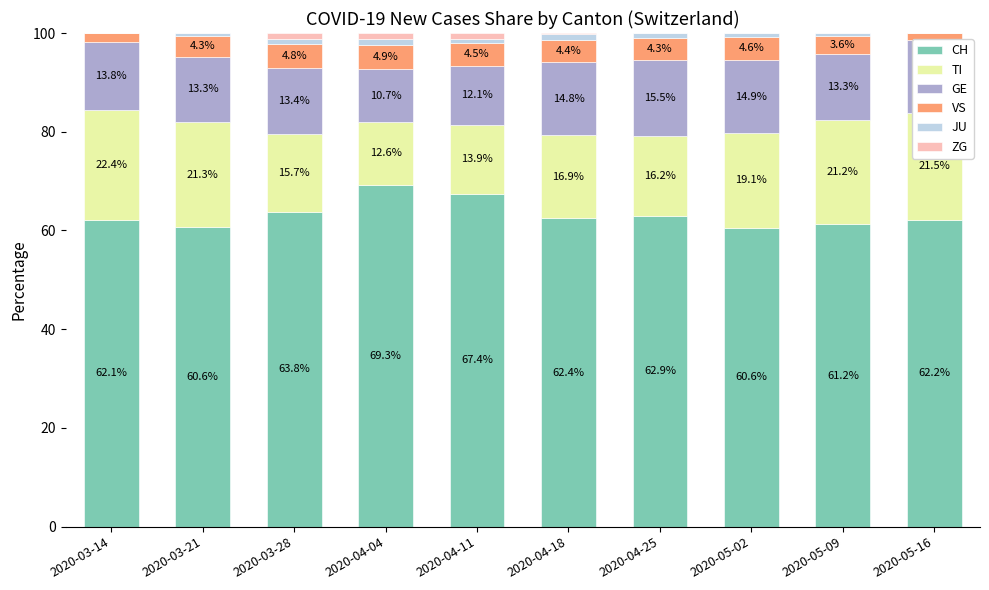

Which category has the highest value in the CH series?

2020-04-04